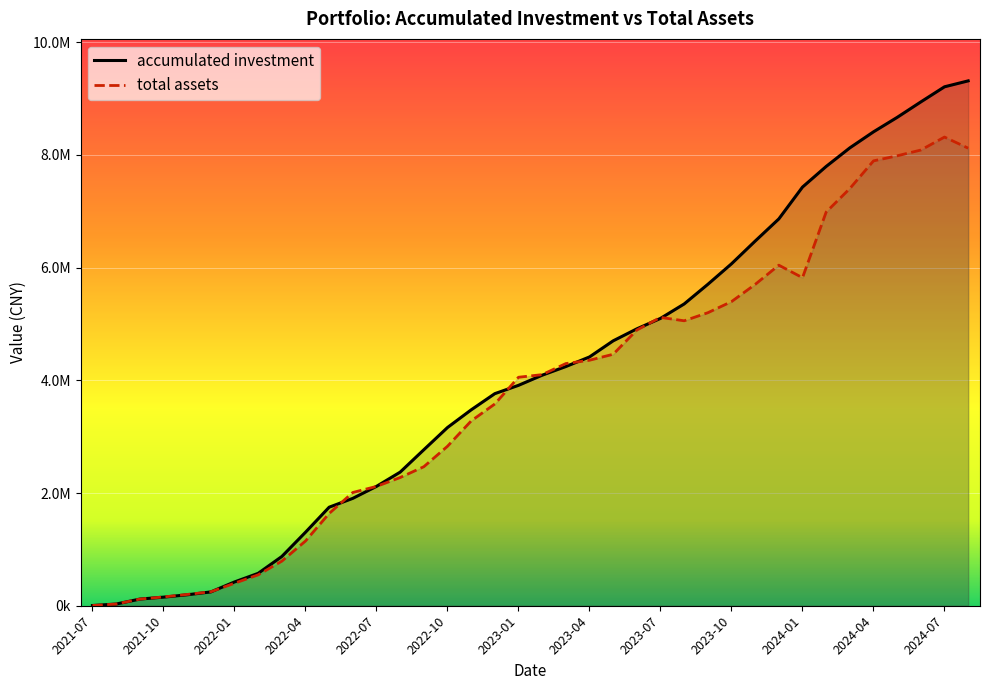

At 2022-01, list the series in order from largest to smallest.

accumulated investment, total assets